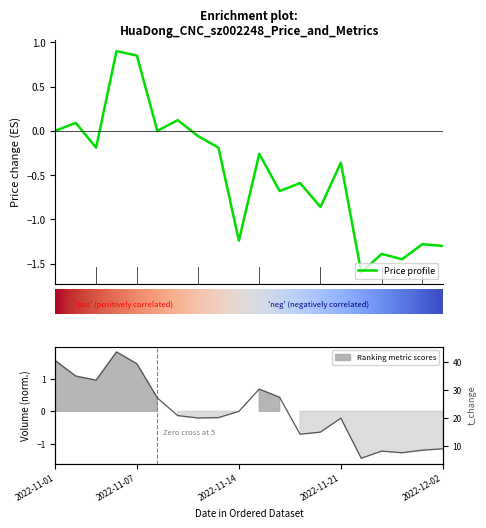

Rank the series by their average value, from highest to lowest.

t_change, price